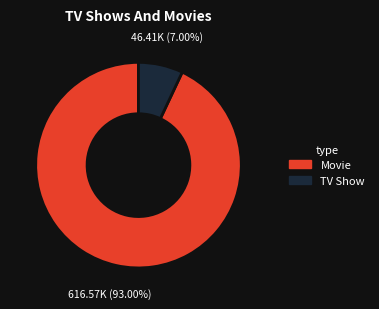

Is there any slice that represents more than half of the pie?

Yes